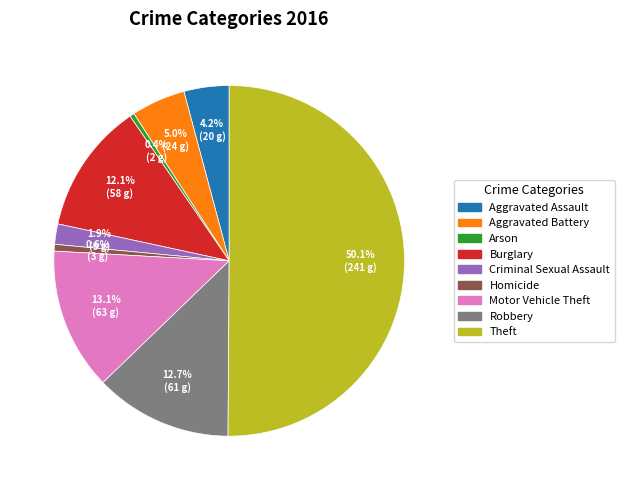

The Aggravated Battery slice represents 17% of the pie. True or false?

False